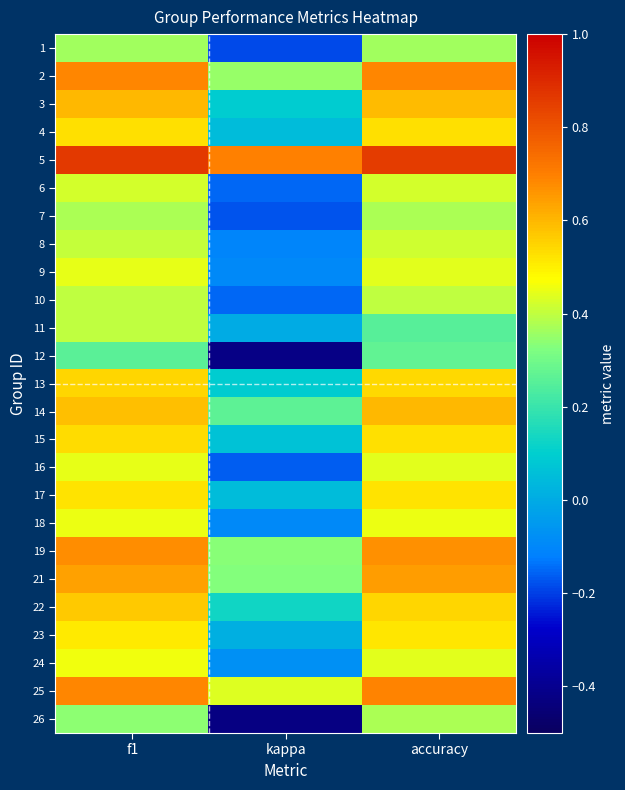

How many data points does each series have?

3